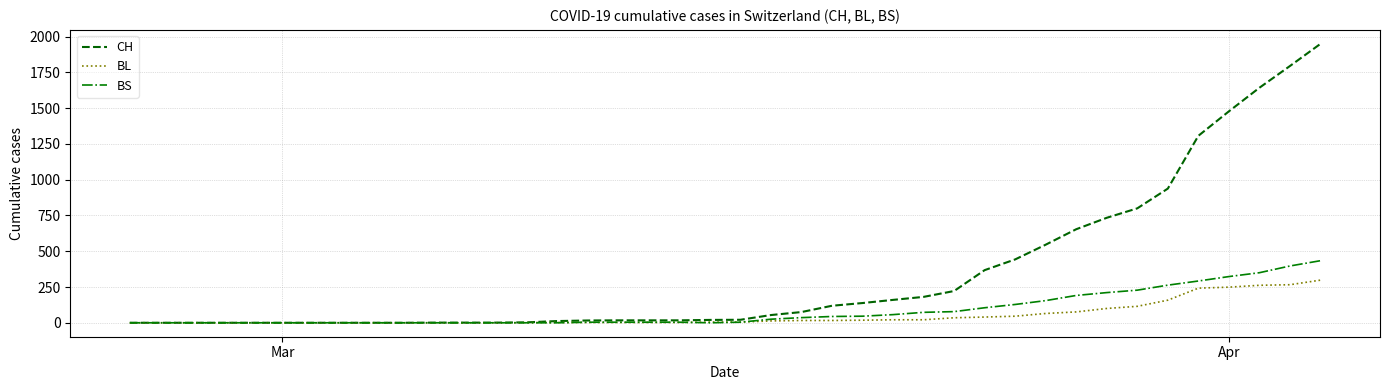

Rank the series by their maximum value, from lowest to highest.

BL, BS, CH